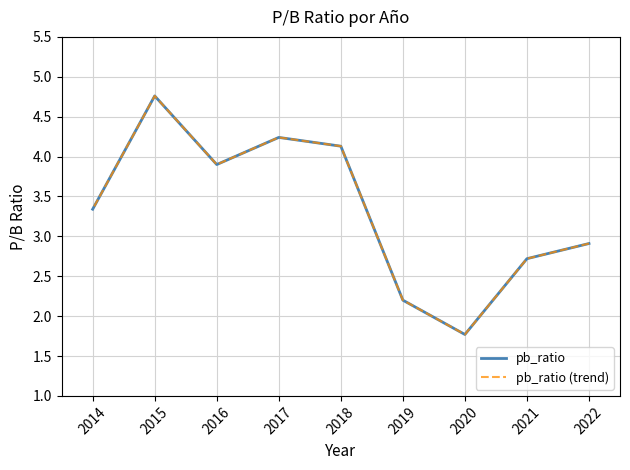

How many distinct data groups are displayed?

2